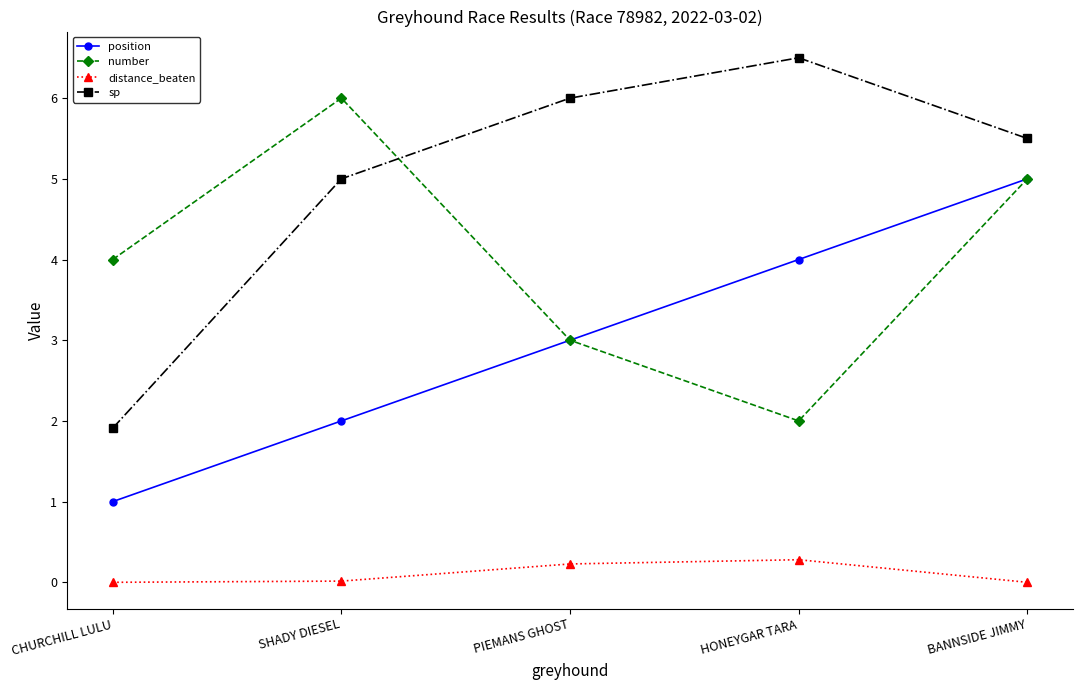

True or false: distance_beaten and number intersect in this chart.

False